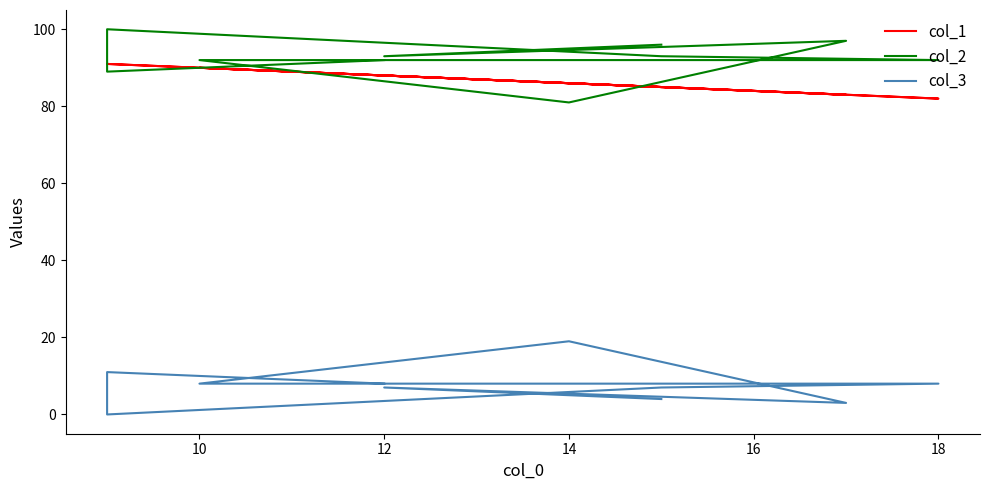

The col_1 series shows 139 at 12. True or false?

False